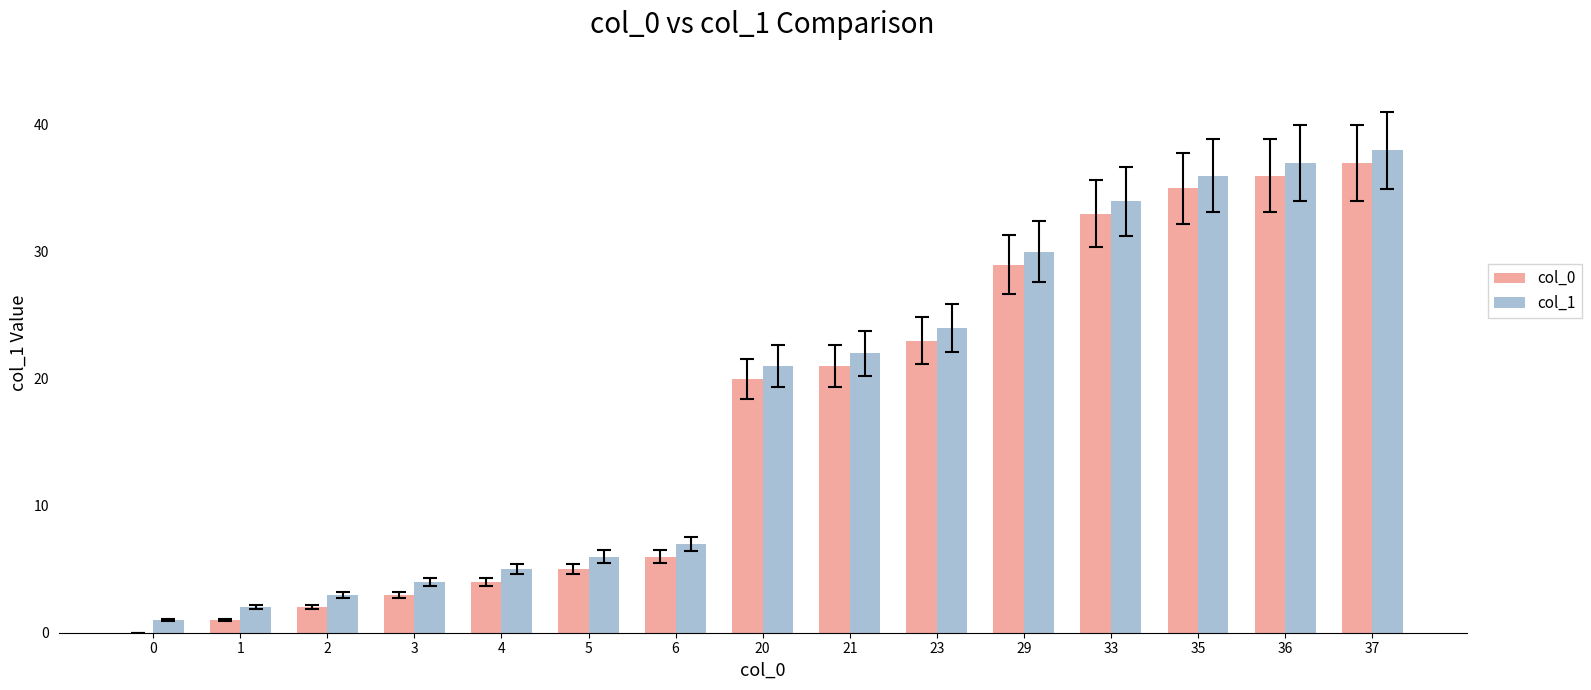

True or false: col_1 has a value of 21 at 20.

True